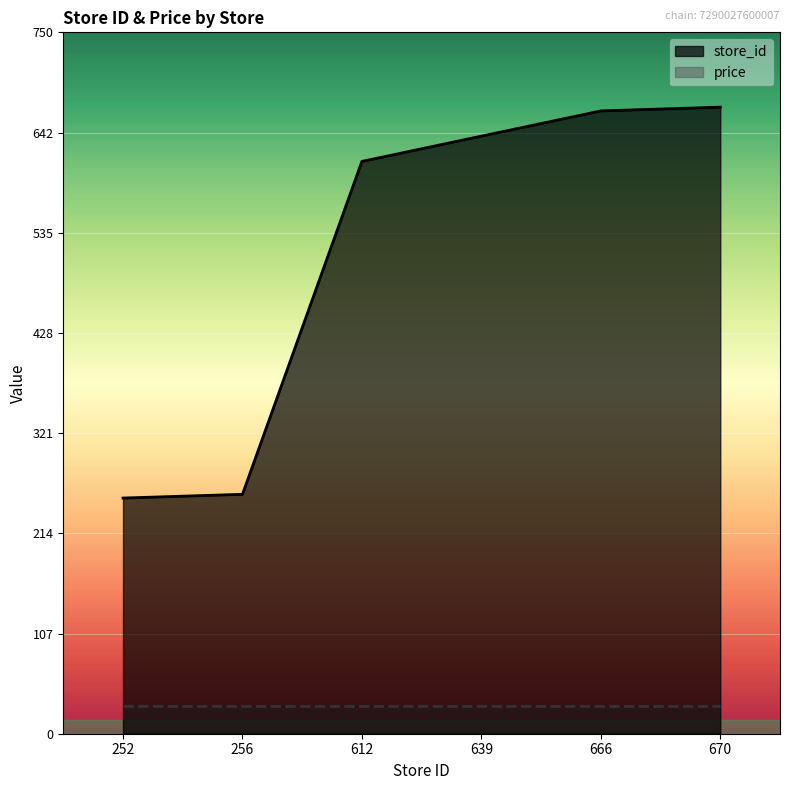

Reading left to right, extract all data points from this chart.

252=252	256=256	612=612	639=639	666=666	670=670